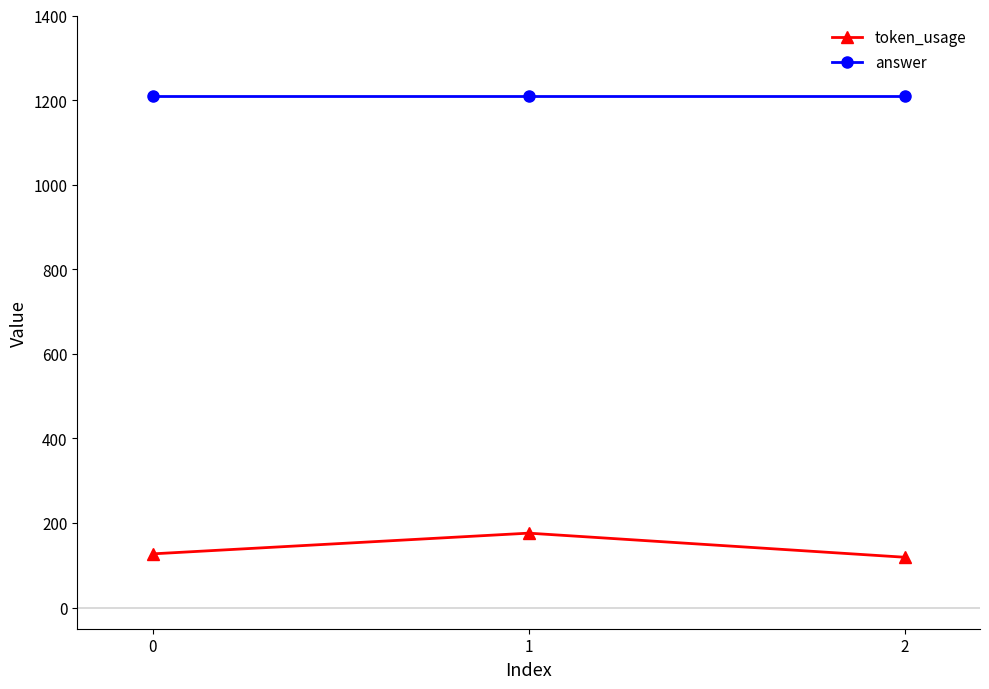

Count the number of categories in the chart.

3